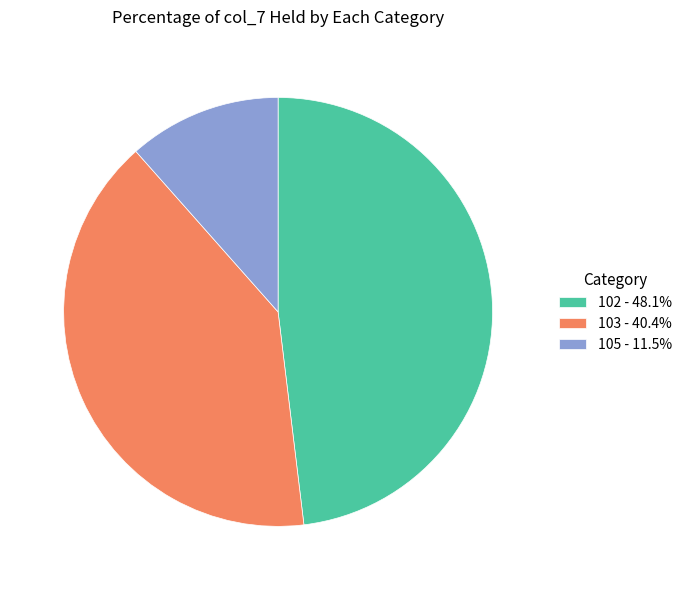

Do 105 - 11.5% and 103 - 40.4% together represent more than half of the pie?

Yes